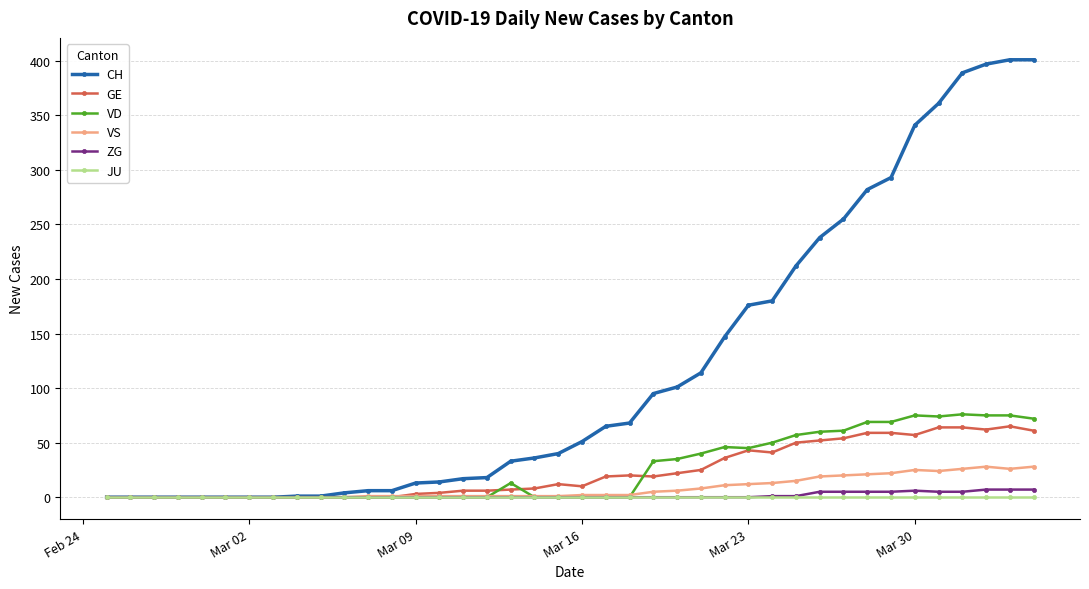

Which series has the widest spread of values?

CH